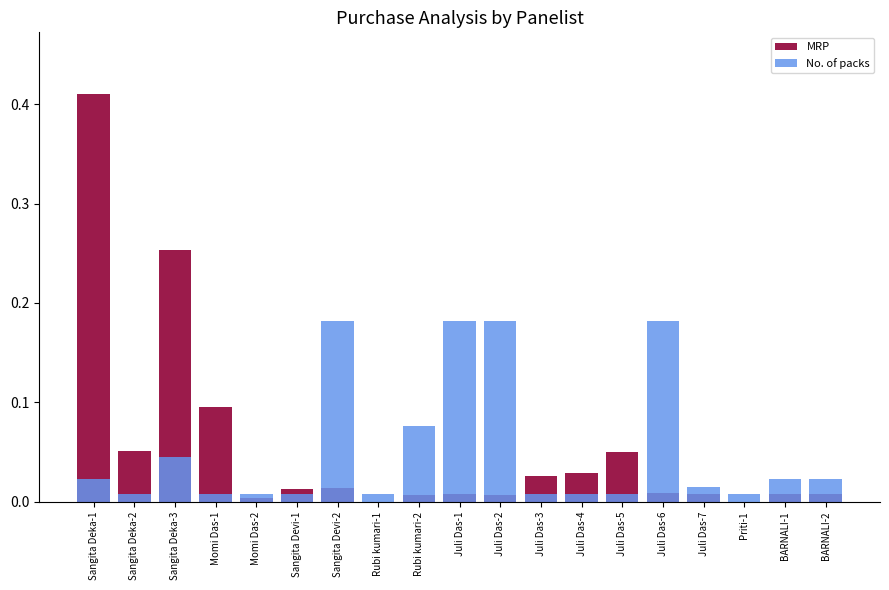

What is the difference between the highest and lowest values at Sangita Deka-1?

0.4